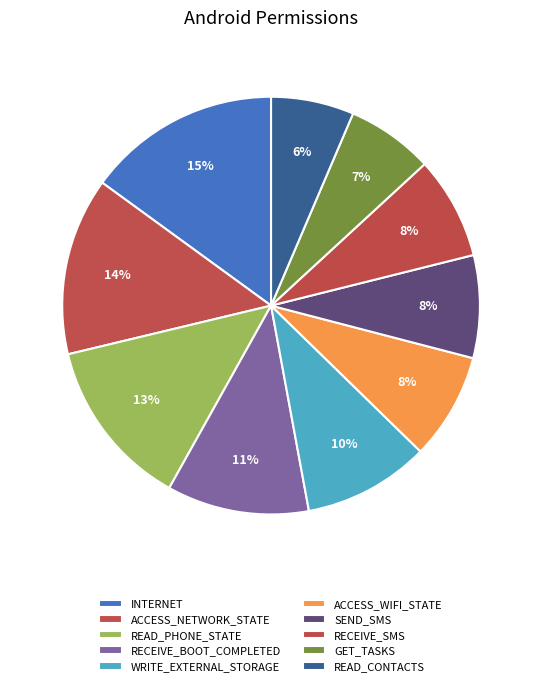

How many segments does this pie chart have?

10